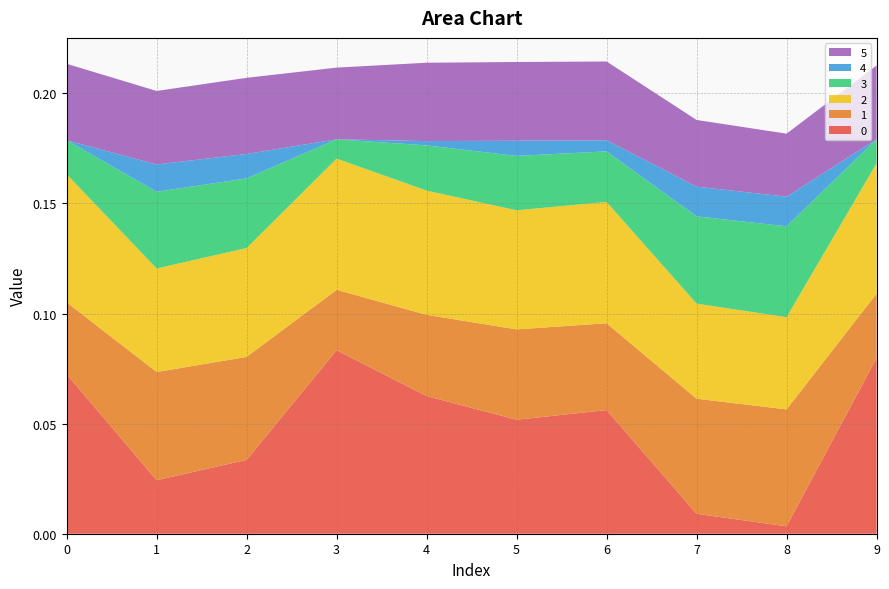

Reading left to right, what are all the values shown in this chart?

0: 0=0.1	1=0.0	2=0.0	3=0.1	4=0.1	5=0.1	6=0.1	7=0.0	8=0.0	9=0.1
1: 0=0.0	1=0.0	2=0.0	3=0.0	4=0.0	5=0.0	6=0.0	7=0.1	8=0.1	9=0.0
2: 0=0.1	1=0.0	2=0.0	3=0.1	4=0.1	5=0.1	6=0.1	7=0.0	8=0.0	9=0.1
3: 0=0.0	1=0.0	2=0.0	3=0.0	4=0.0	5=0.0	6=0.0	7=0.0	8=0.0	9=0.0
4: 0=0.0	1=0.0	2=0.0	3=0.0	4=0.0	5=0.0	6=0.0	7=0.0	8=0.0	9=0.0
5: 0=0.0	1=0.0	2=0.0	3=0.0	4=0.0	5=0.0	6=0.0	7=0.0	8=0.0	9=0.0